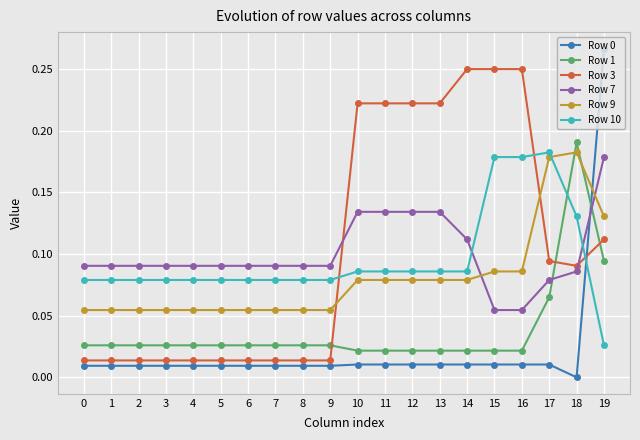

How many series are shown in this chart?

6